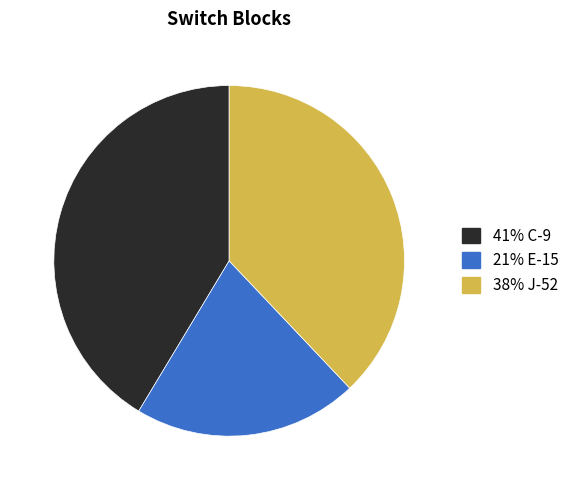

Does any single category account for the majority?

No